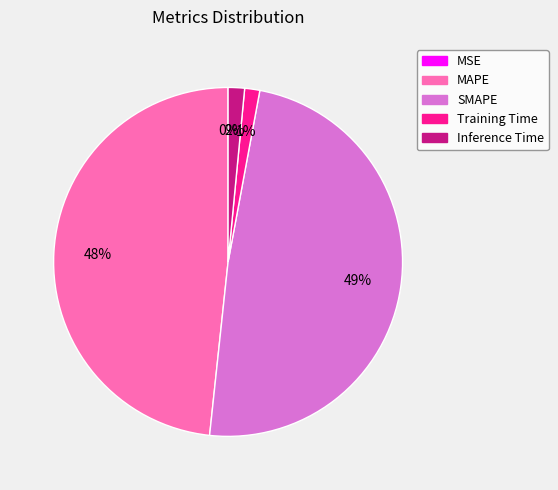

Is MAPE the majority of the pie?

No